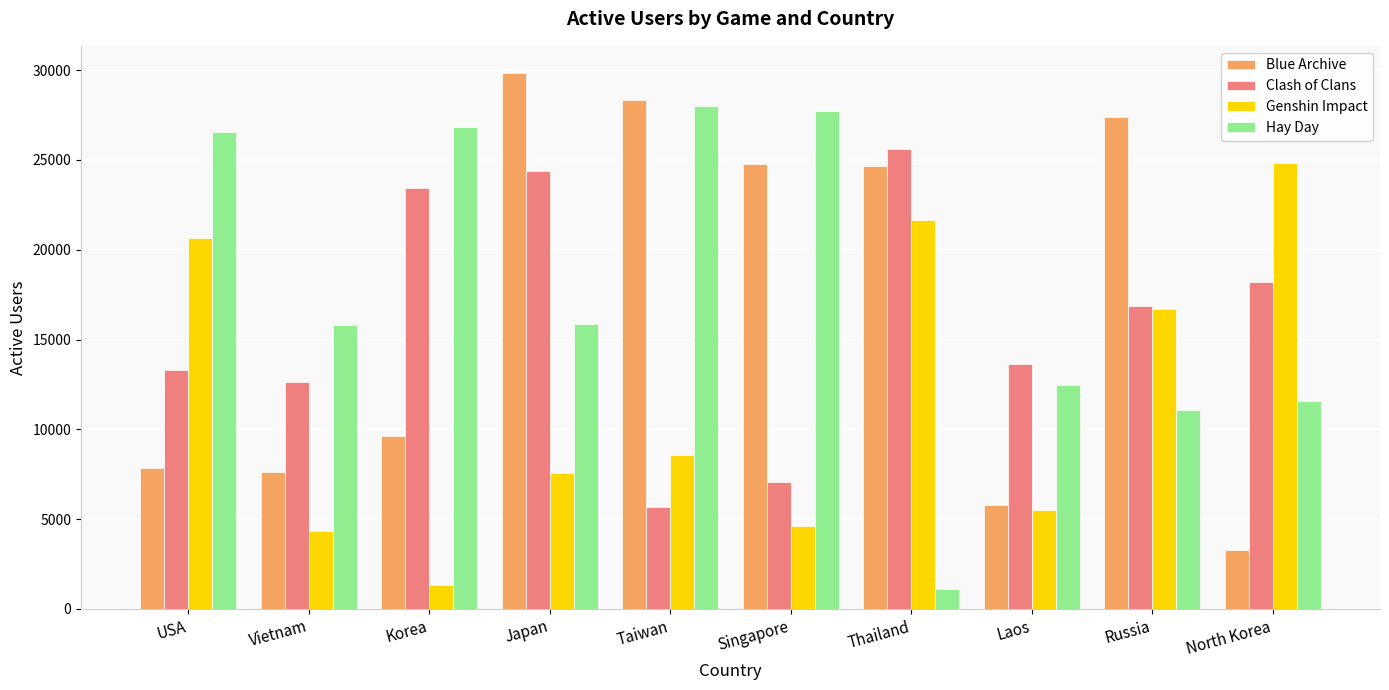

What position from the left is Taiwan?

5